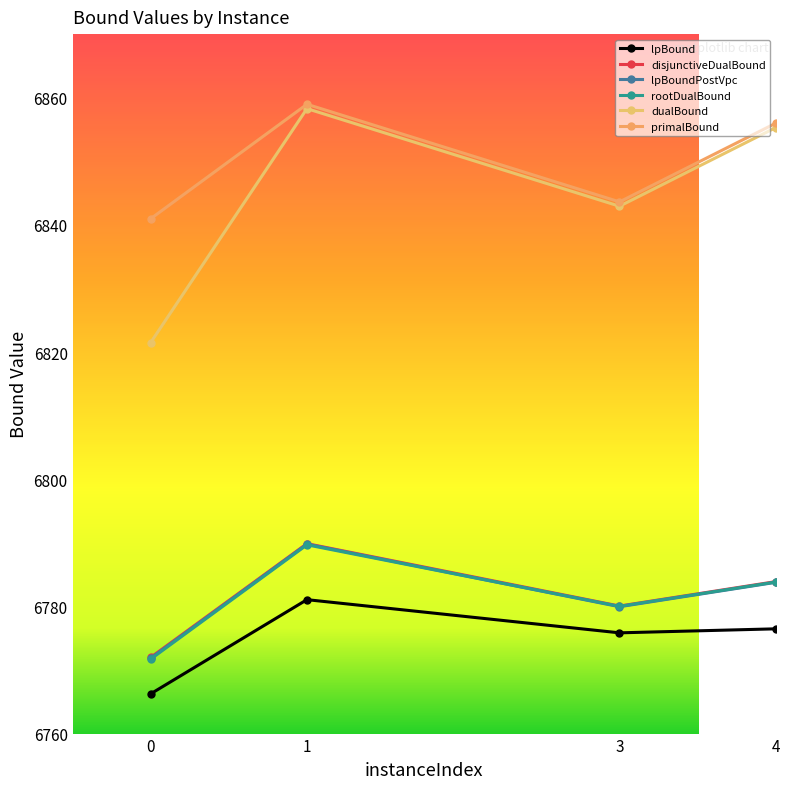

True or false: lpBoundPostVpc and dualBound intersect in this chart.

False